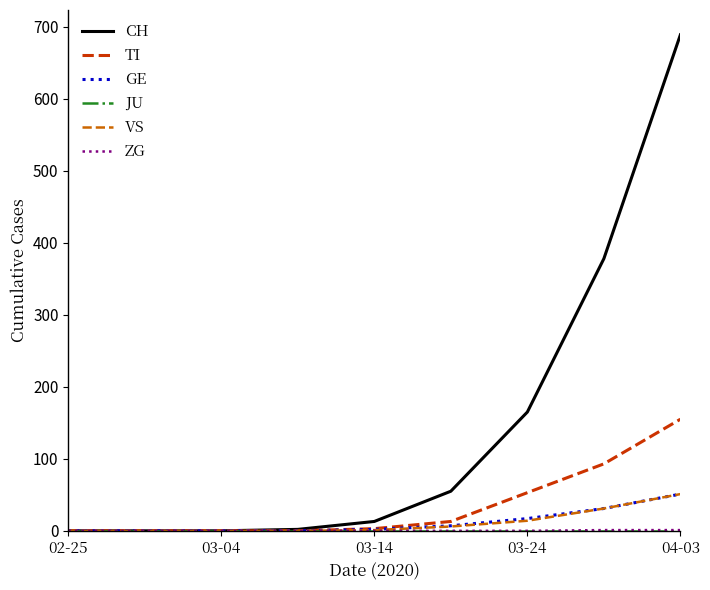

What is the maximum value shown in the chart?

689